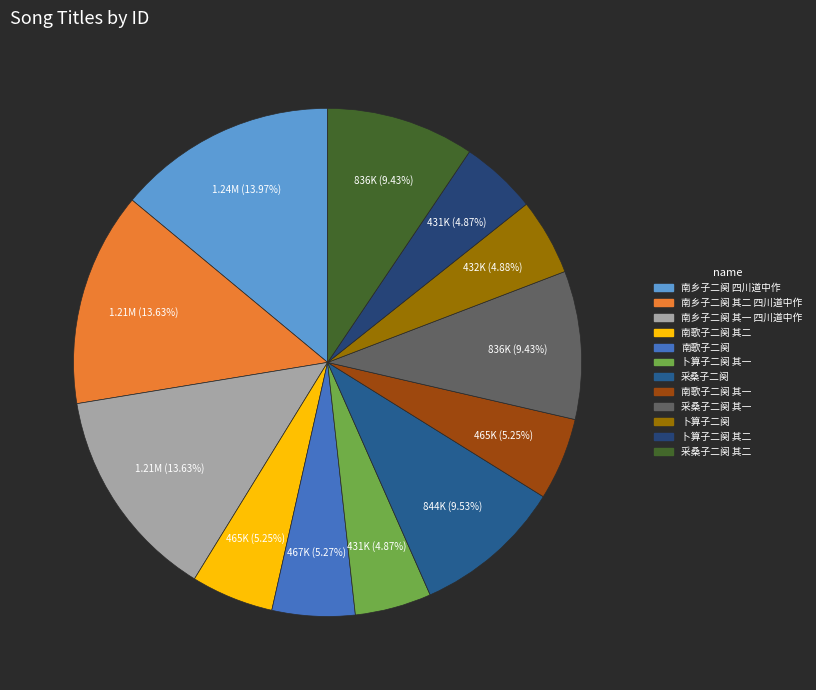

Is there any slice that represents more than half of the pie?

No